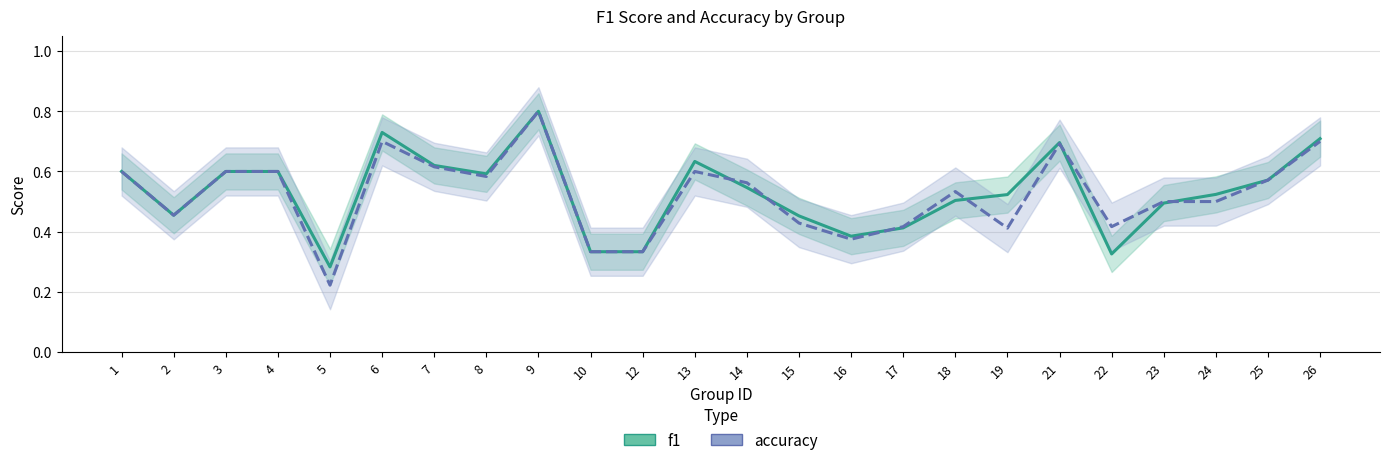

What is the sum of all f1 values?

12.7